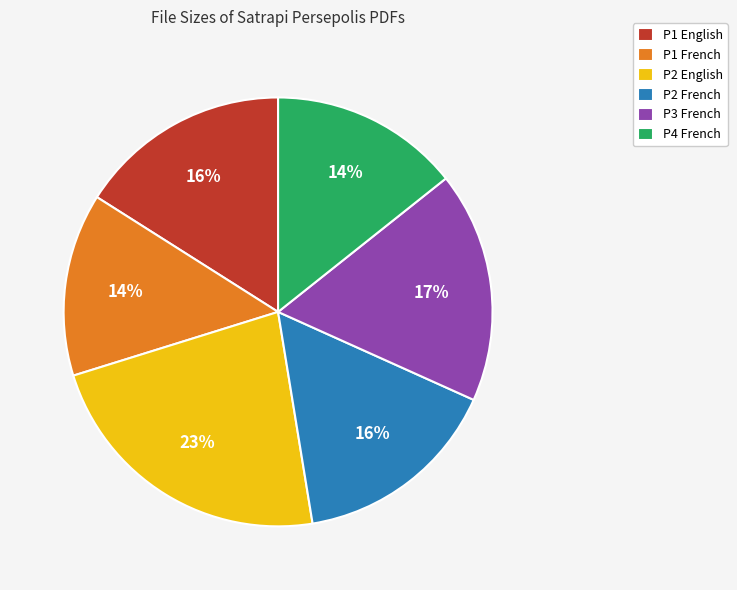

What is the ratio of the value at P4 French to the value at P2 English?

0.6